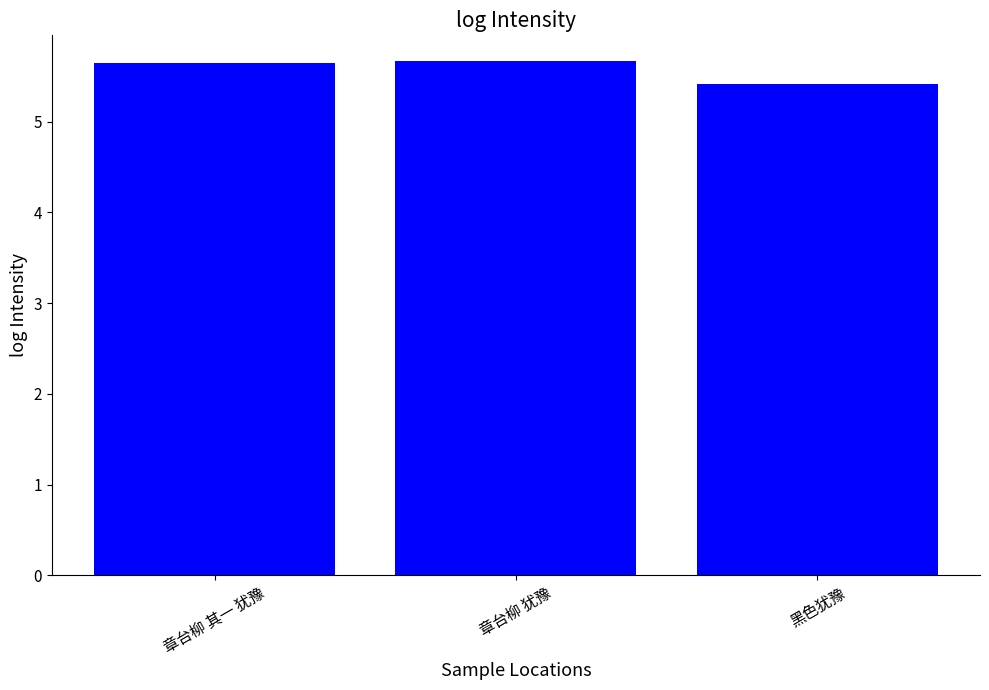

What is the sum of all values?

16.7